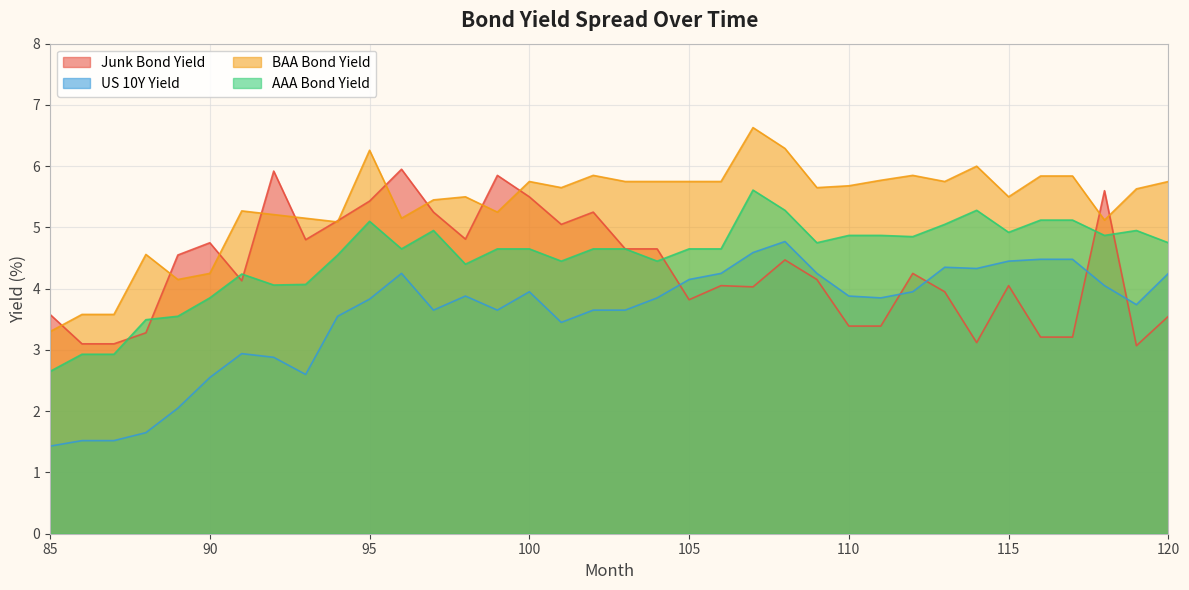

Which series ends up on top after the final intersection of Junk_Bond_Yield and BAA_Bond_Yield?

BAA_Bond_Yield